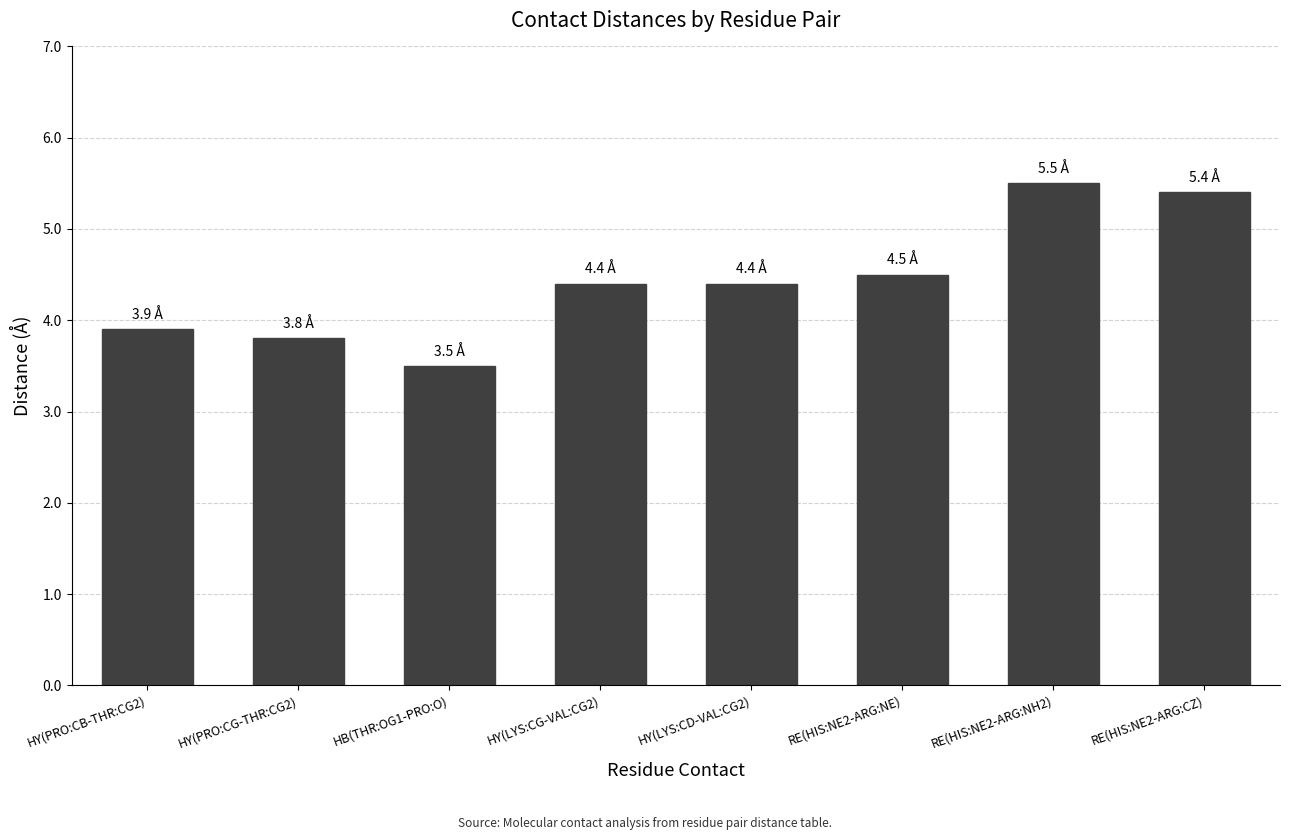

What is the difference between the maximum and minimum values?

2.0